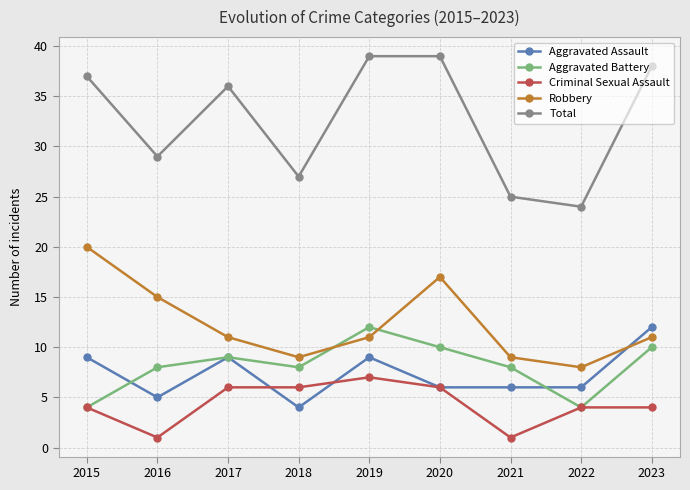

What is the sum of all Aggravated Battery values?

73